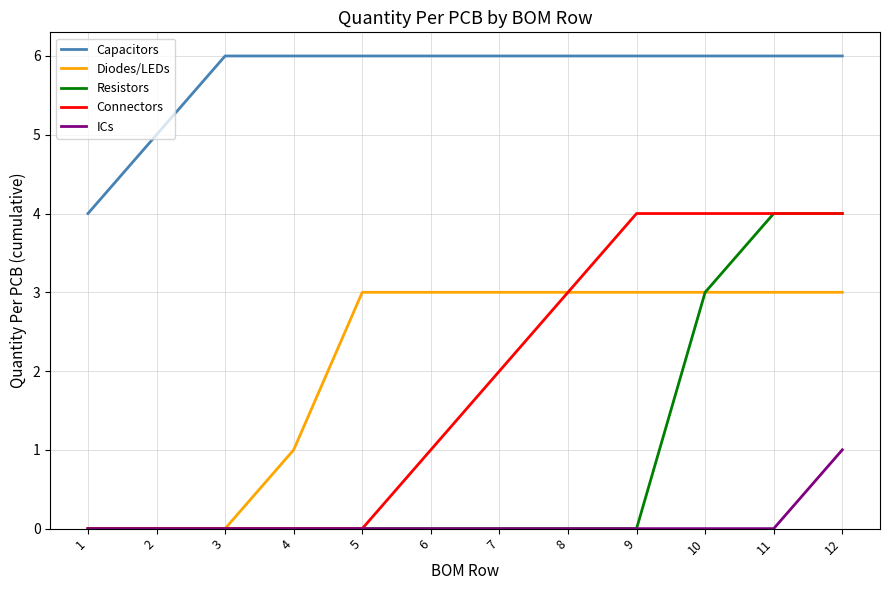

At which label is Resistors closest to 2?

10